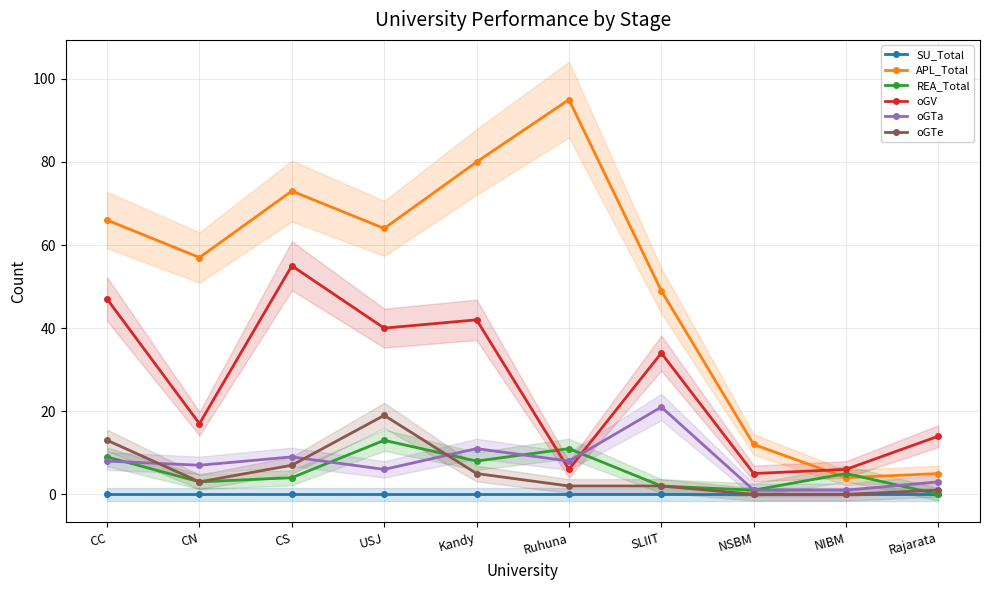

At USJ, list the series in order from largest to smallest.

APL_Total, oGV, oGTe, REA_Total, oGTa, SU_Total